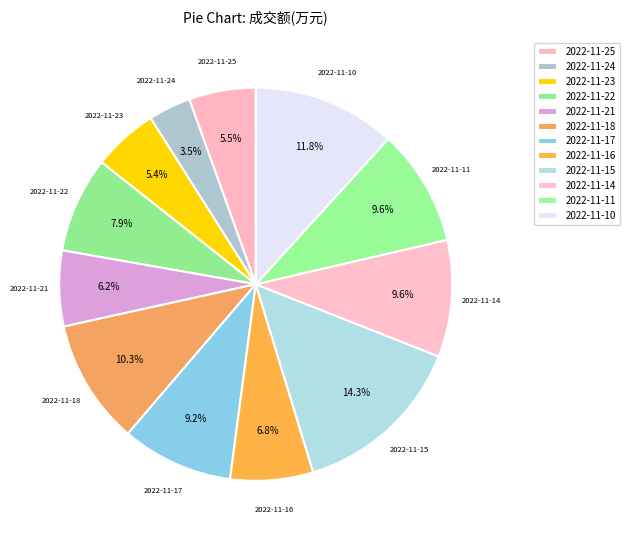

Count the number of slices in the pie.

12